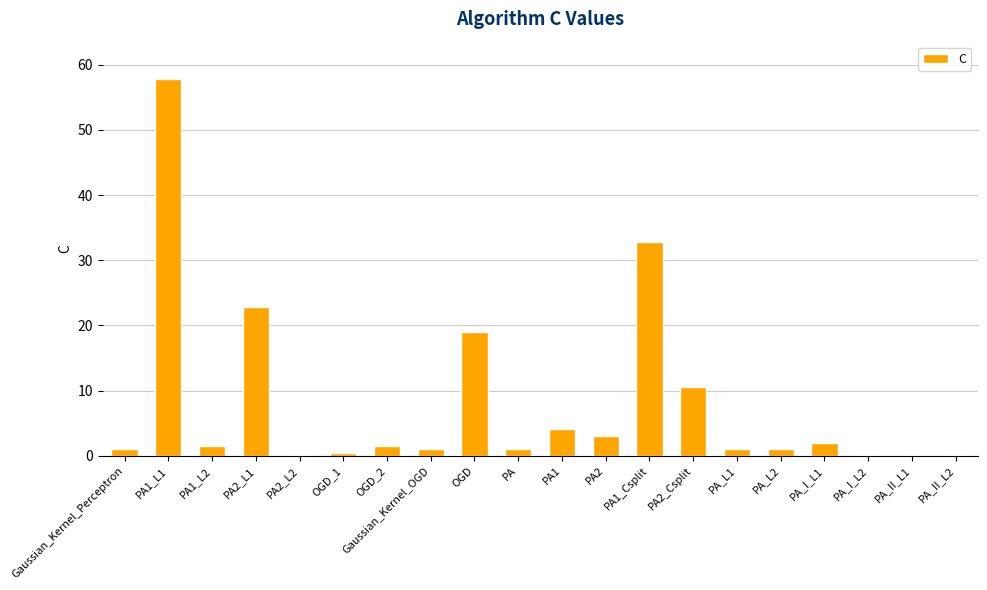

What is the maximum value shown in the chart?

57.8